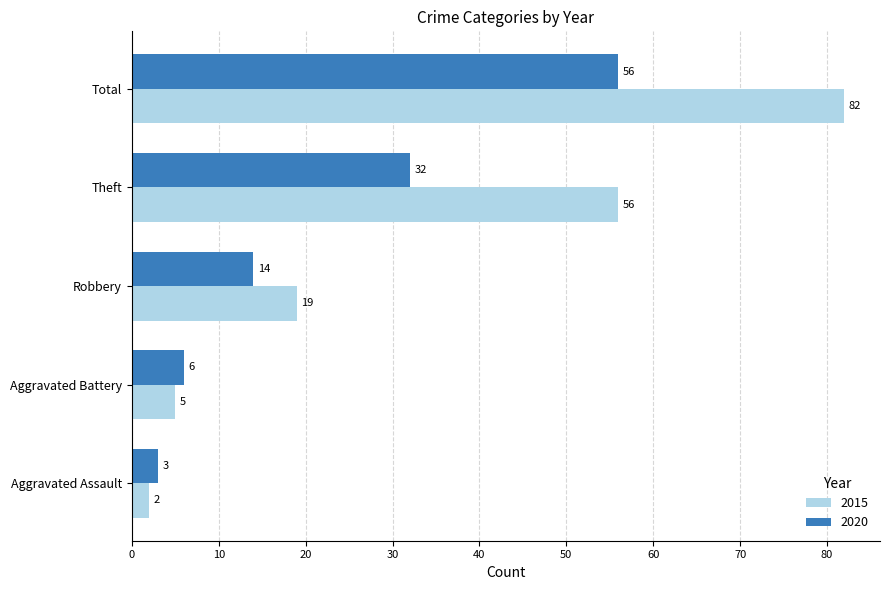

List the series in order of their overall mean, lowest first.

2020, 2015